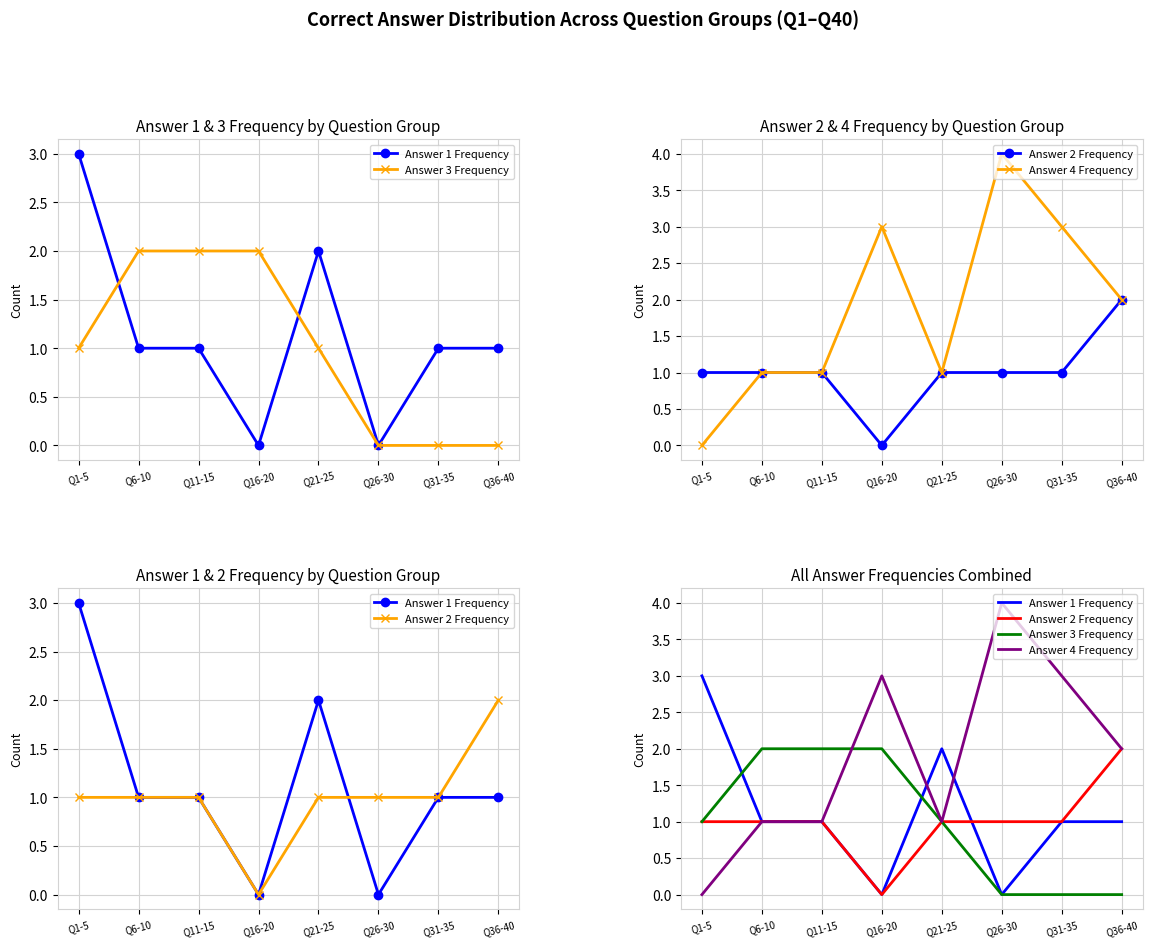

What is the difference between the maximum and minimum values in the Answer 1 Frequency series?

3